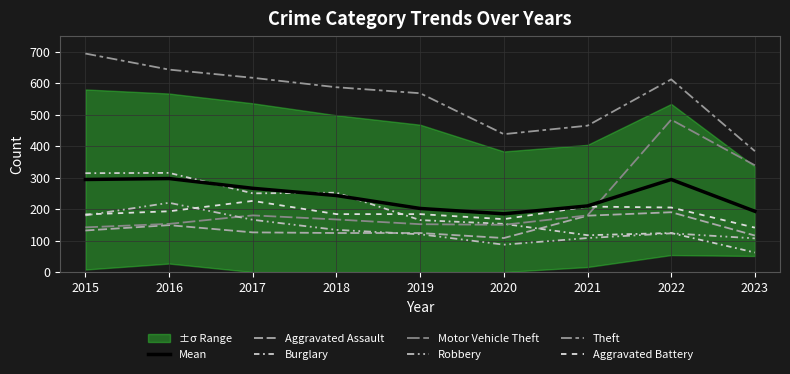

Count the number of categories in the chart.

9